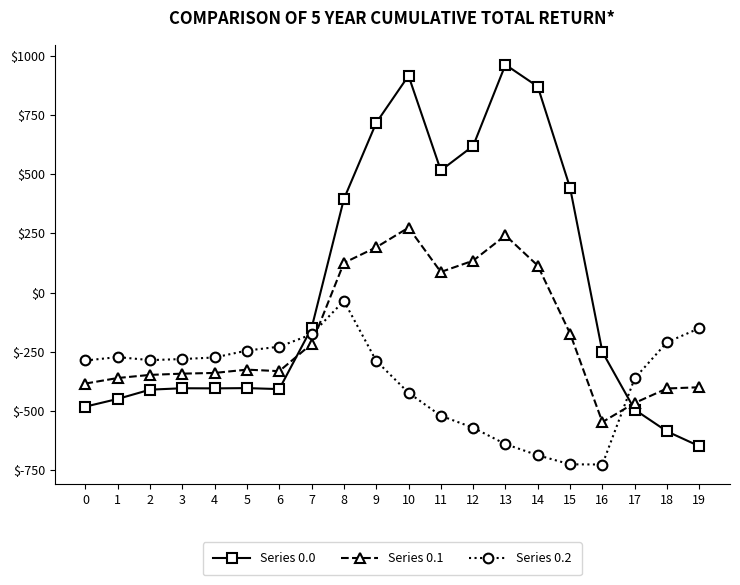

What are all the series names shown in the legend?

Series 0.0, Series 0.1, Series 0.2